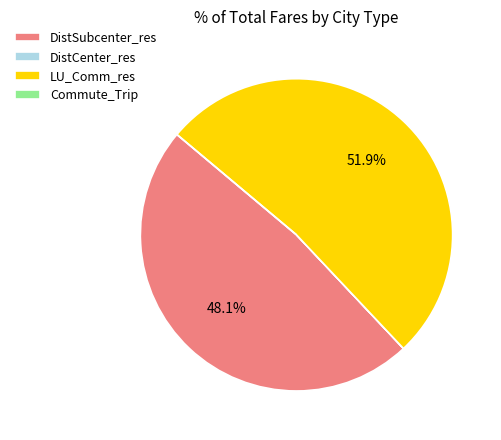

To the nearest percent, what is the difference between the largest and smallest slice percentages?

52%